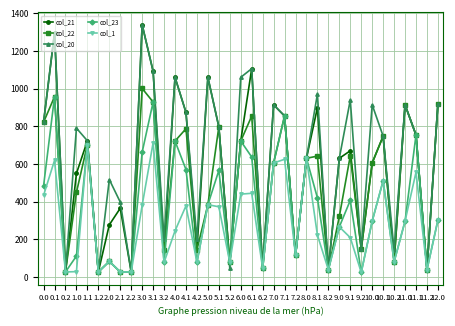

What is the difference between the highest and lowest values at 9.0?

364.4